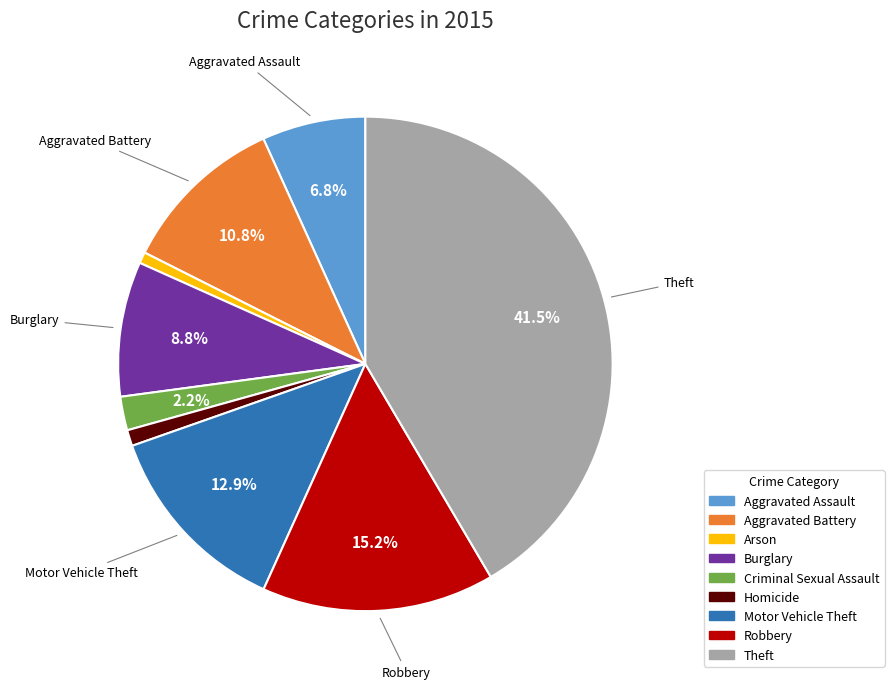

Between Aggravated Battery and Aggravated Assault, which is larger?

Aggravated Battery